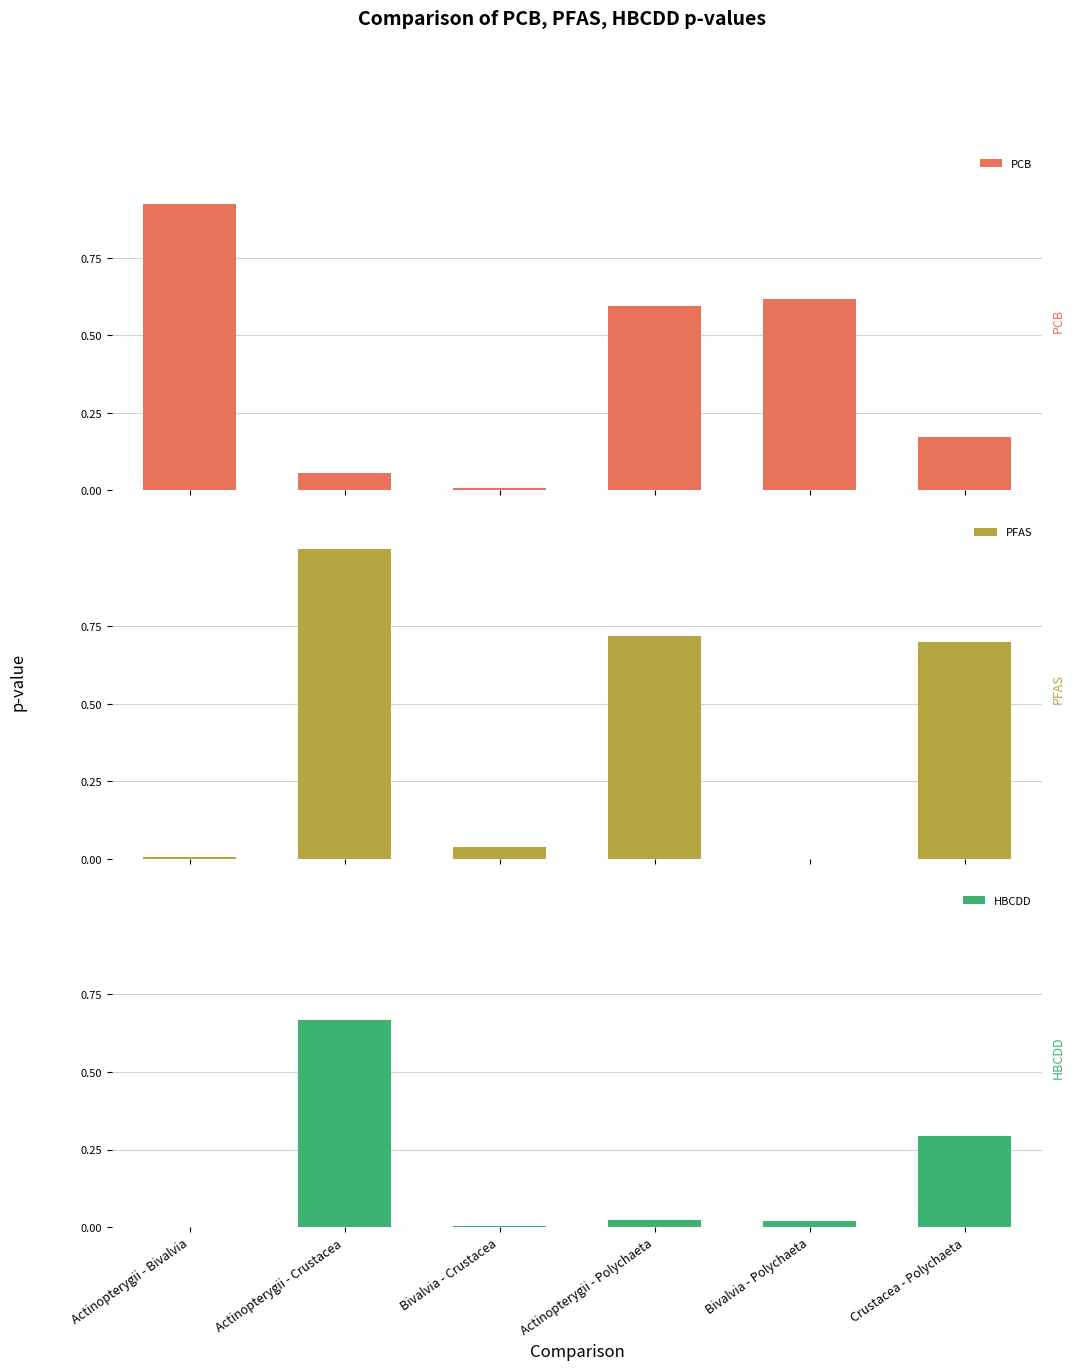

At which label does PCB reach its minimum?

Bivalvia - Crustacea